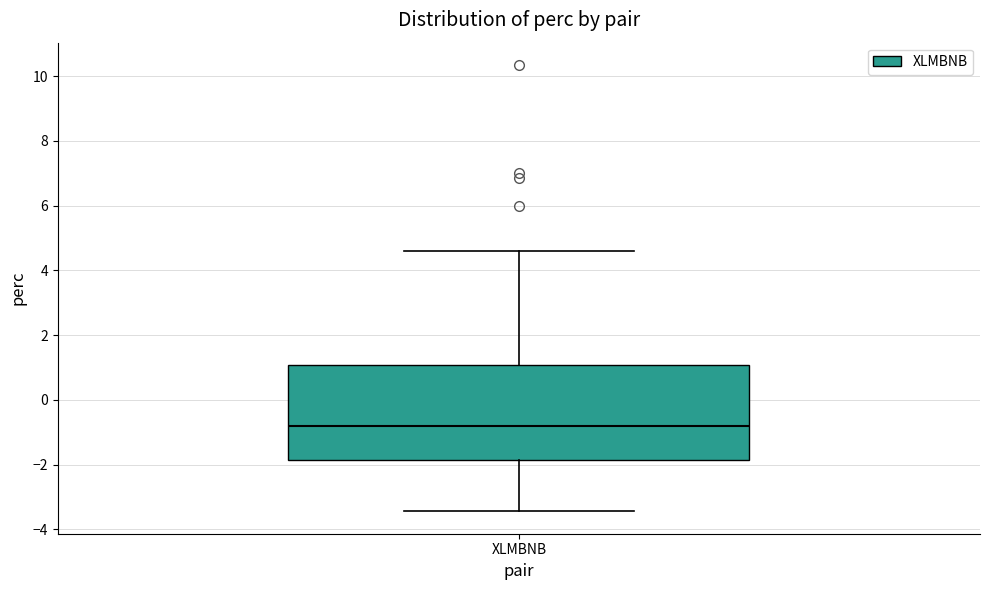

Read this box plot against the y-axis: the position of the median line, the range covered by the box, and the ends of both whiskers. The values are not printed on the chart, so give them approximately, as read against the axis.

median -0.8, box -1.8 to 1.0, whiskers -3.4 to 4.6